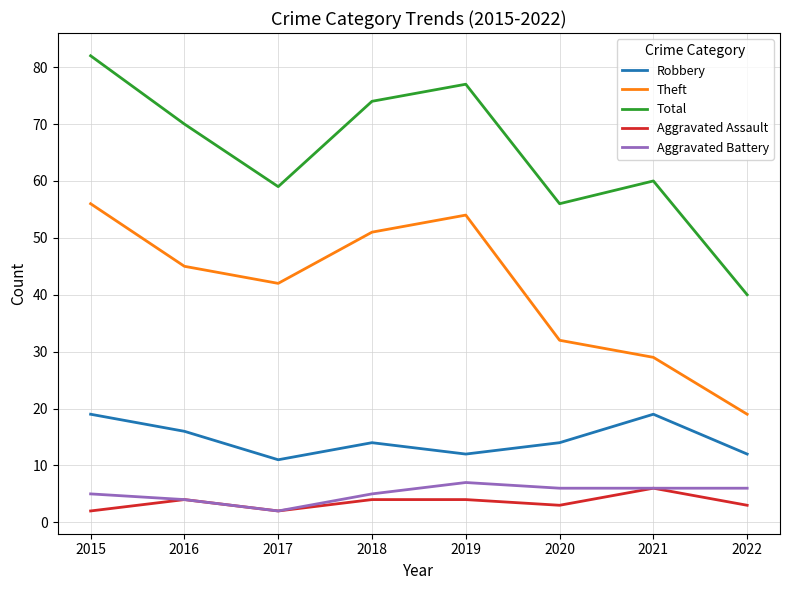

Reading right to left, extract all data points from this chart.

Robbery: 2022=12	2021=19	2020=14	2019=12	2018=14	2017=11	2016=16	2015=19
Theft: 2022=19	2021=29	2020=32	2019=54	2018=51	2017=42	2016=45	2015=56
Total: 2022=40	2021=60	2020=56	2019=77	2018=74	2017=59	2016=70	2015=82
Aggravated Assault: 2022=3	2021=6	2020=3	2019=4	2018=4	2017=2	2016=4	2015=2
Aggravated Battery: 2022=6	2021=6	2020=6	2019=7	2018=5	2017=2	2016=4	2015=5